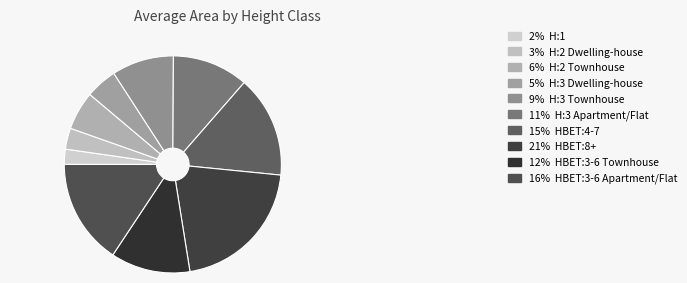

To the nearest percent, what is the difference between the largest and smallest slice percentages?

19%